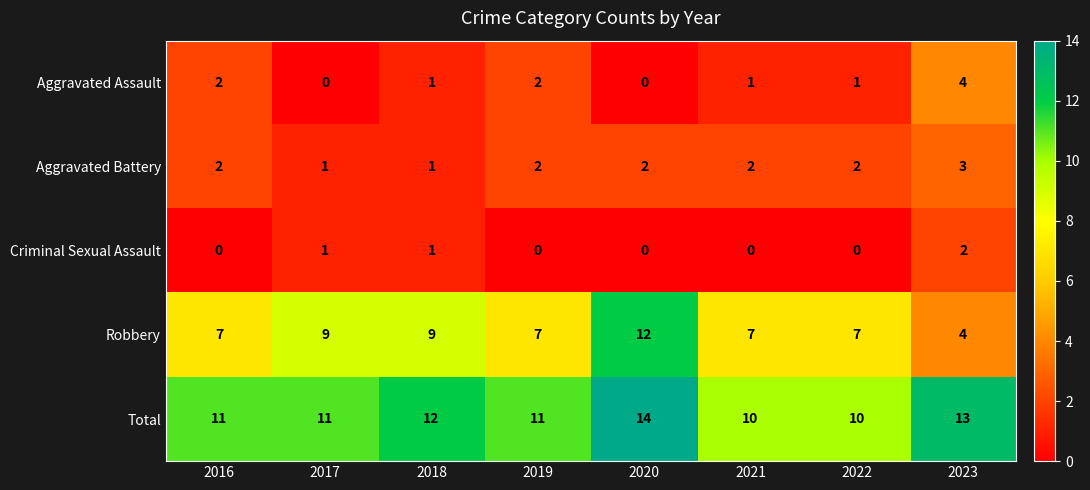

Rank the series by their maximum value, from lowest to highest.

Criminal Sexual Assault, Aggravated Battery, Aggravated Assault, Robbery, Total